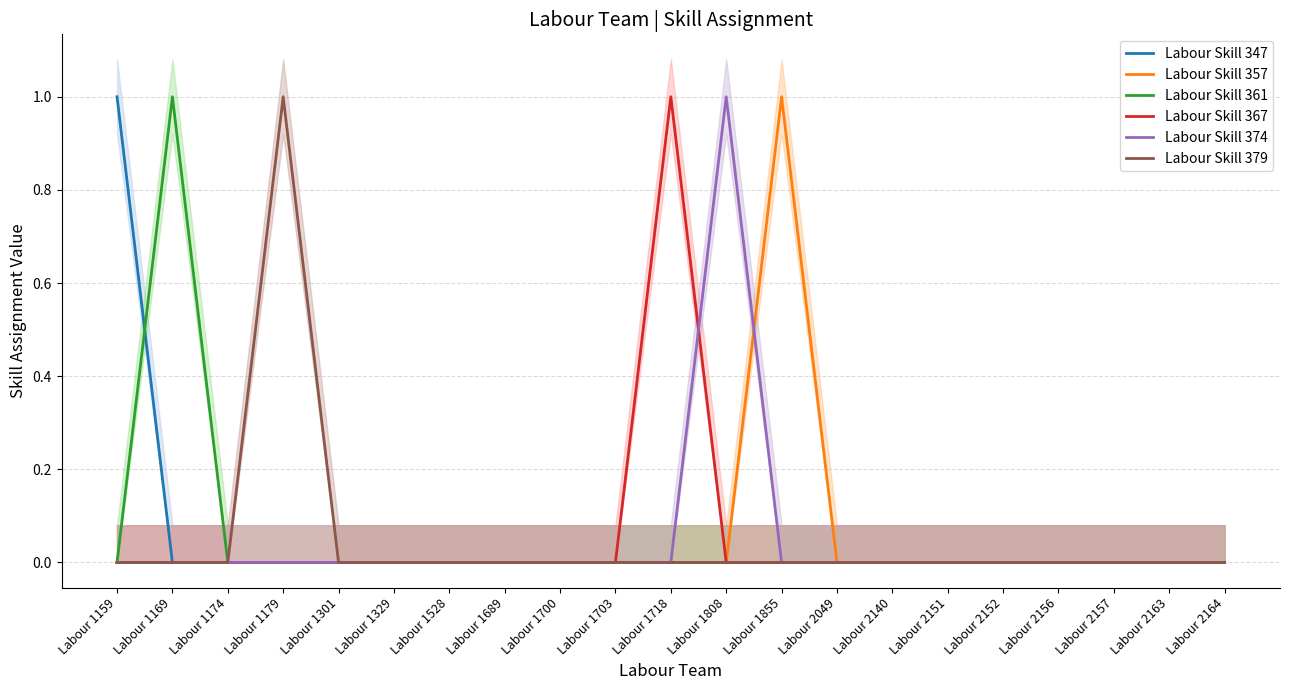

How many lines are shown in the chart?

6